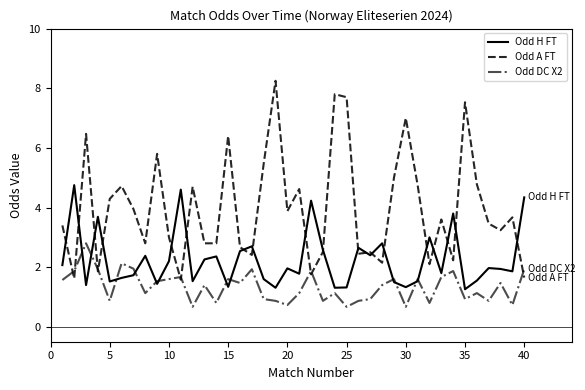

How many series are shown in this chart?

3